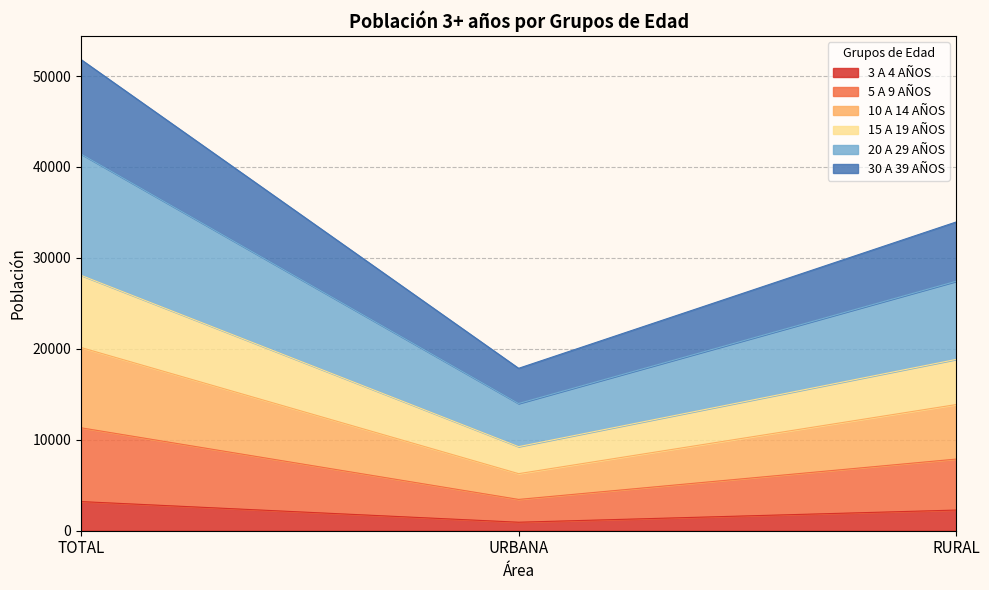

Does the chart have visible grid lines?

Yes